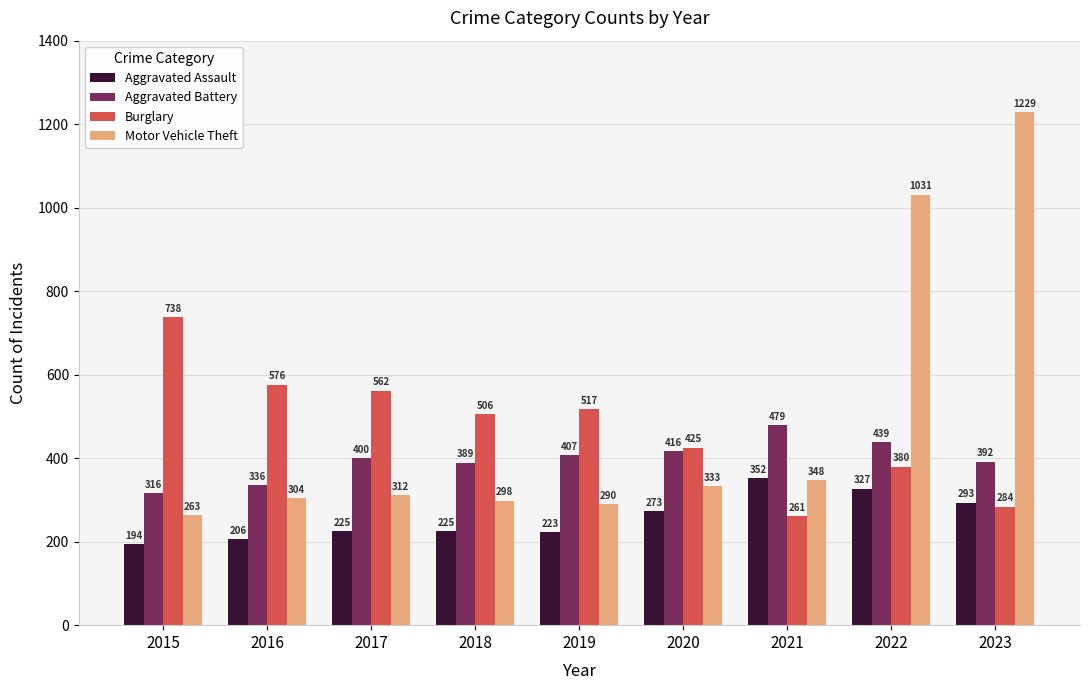

What are all the series names shown in the legend?

Aggravated Assault, Aggravated Battery, Burglary, Motor Vehicle Theft